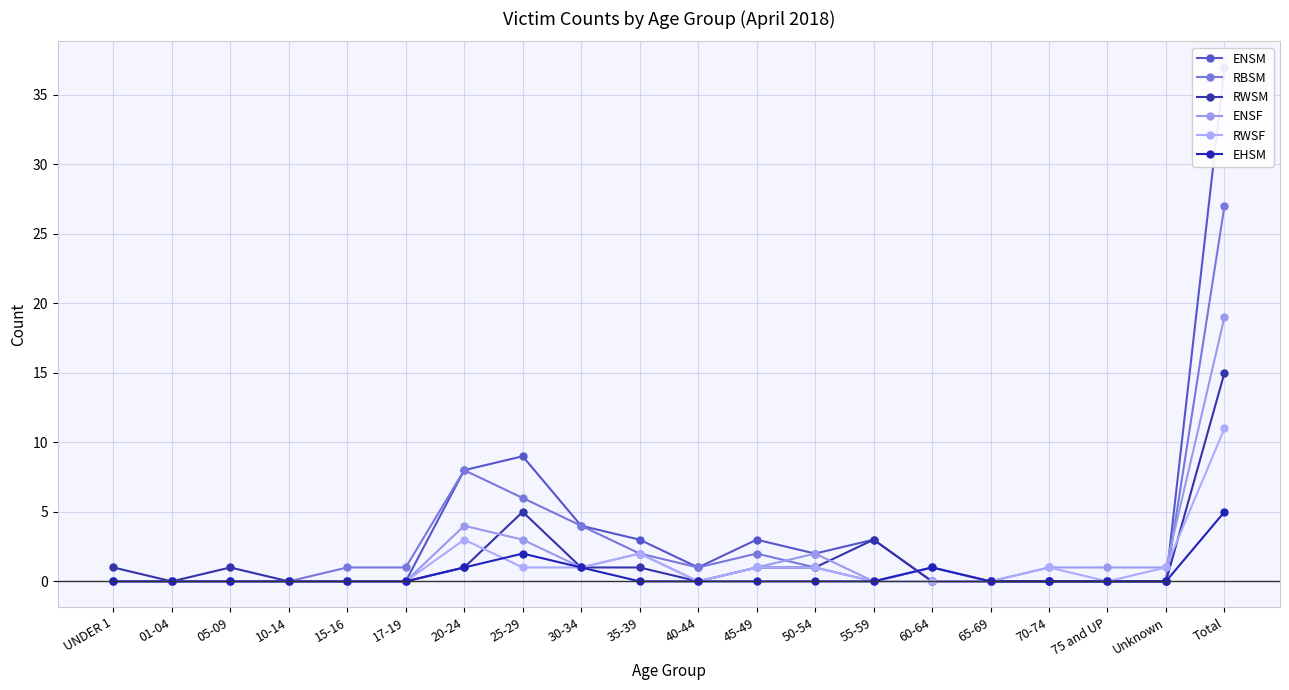

Reading left to right, list all the values displayed in this chart.

ENSM: UNDER 1=0	01-04=0	05-09=0	10-14=0	15-16=0	17-19=0	20-24=8	25-29=9	30-34=4	35-39=3	40-44=1	45-49=3	50-54=2	55-59=3	60-64=0	65-69=0	70-74=0	75 and UP=0	Unknown=0	Total=37
RBSM: UNDER 1=0	01-04=0	05-09=0	10-14=0	15-16=1	17-19=1	20-24=8	25-29=6	30-34=4	35-39=2	40-44=1	45-49=2	50-54=1	55-59=0	60-64=1	65-69=0	70-74=0	75 and UP=0	Unknown=0	Total=27
RWSM: UNDER 1=1	01-04=0	05-09=1	10-14=0	15-16=0	17-19=0	20-24=1	25-29=5	30-34=1	35-39=1	40-44=0	45-49=1	50-54=1	55-59=3	60-64=0	65-69=0	70-74=0	75 and UP=0	Unknown=0	Total=15
ENSF: UNDER 1=0	01-04=0	05-09=0	10-14=0	15-16=0	17-19=0	20-24=4	25-29=3	30-34=1	35-39=2	40-44=0	45-49=1	50-54=2	55-59=0	60-64=1	65-69=0	70-74=1	75 and UP=1	Unknown=1	Total=19
RWSF: UNDER 1=0	01-04=0	05-09=0	10-14=0	15-16=0	17-19=0	20-24=3	25-29=1	30-34=1	35-39=2	40-44=0	45-49=1	50-54=1	55-59=0	60-64=0	65-69=0	70-74=1	75 and UP=0	Unknown=1	Total=11
EHSM: UNDER 1=0	01-04=0	05-09=0	10-14=0	15-16=0	17-19=0	20-24=1	25-29=2	30-34=1	35-39=0	40-44=0	45-49=0	50-54=0	55-59=0	60-64=1	65-69=0	70-74=0	75 and UP=0	Unknown=0	Total=5